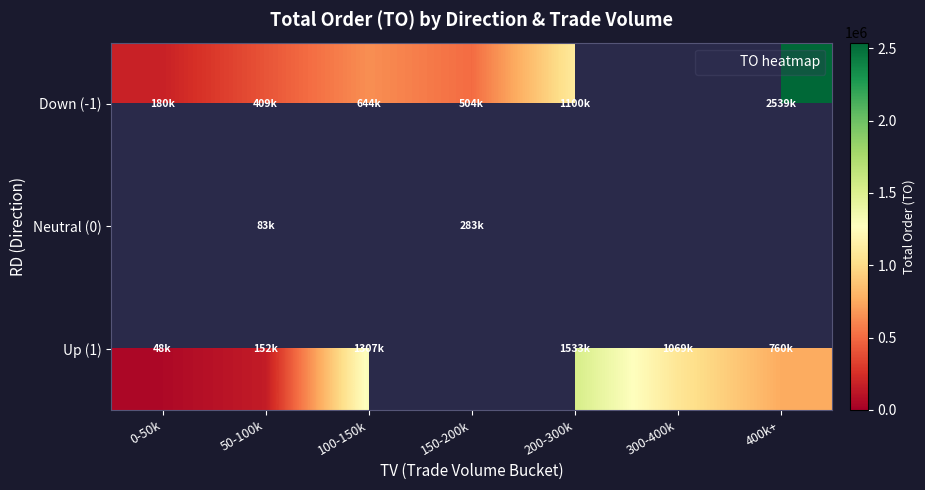

What is the difference between the maximum and minimum values in the Up (1) series?

1484850.0